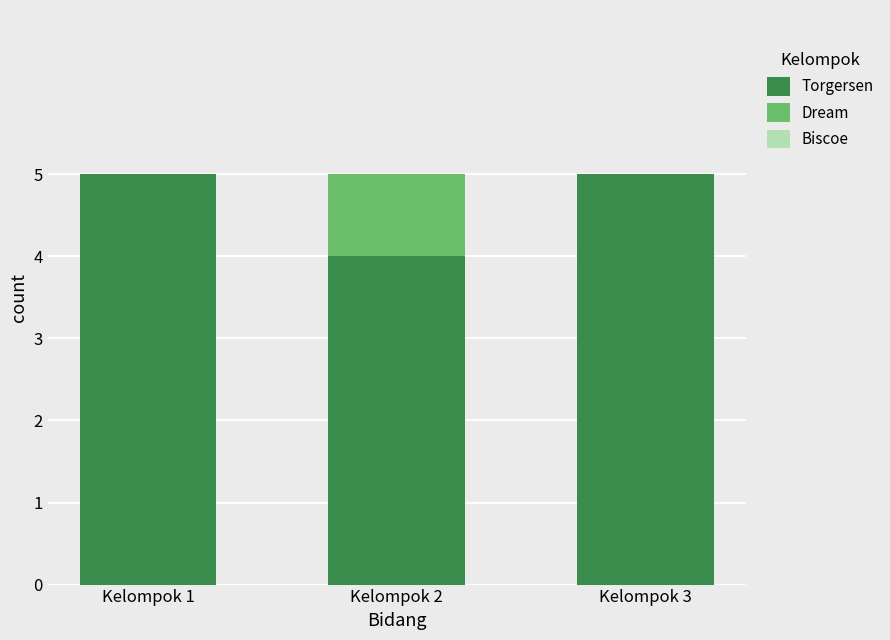

True or false: Torgersen has a value of 3 at Kelompok 3.

False